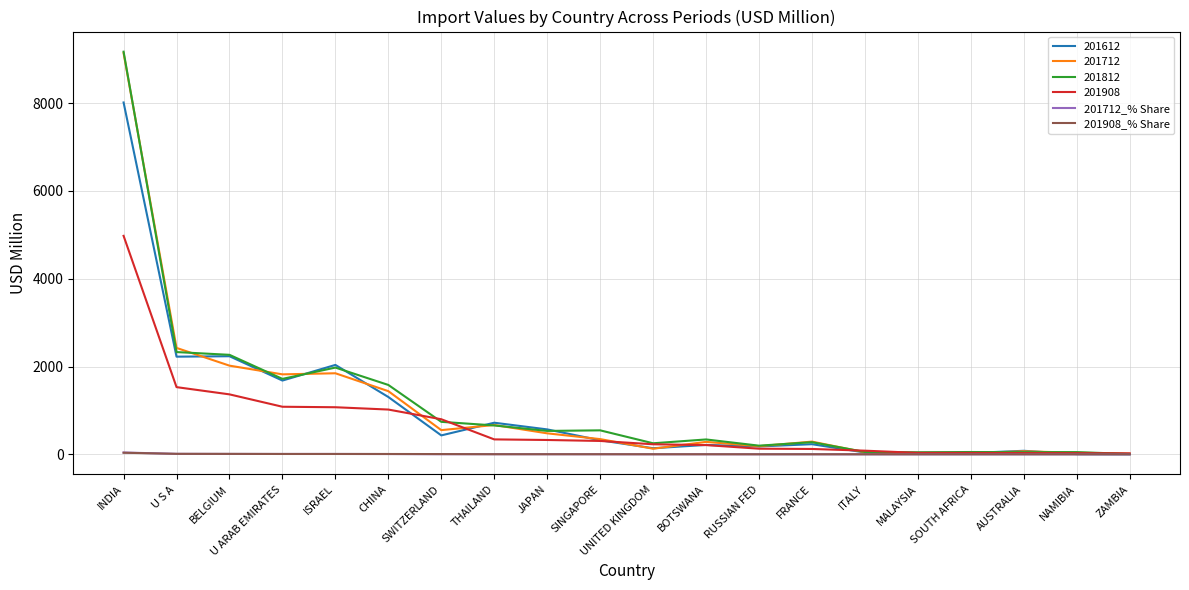

Which series has the largest range (max minus min)?

201812